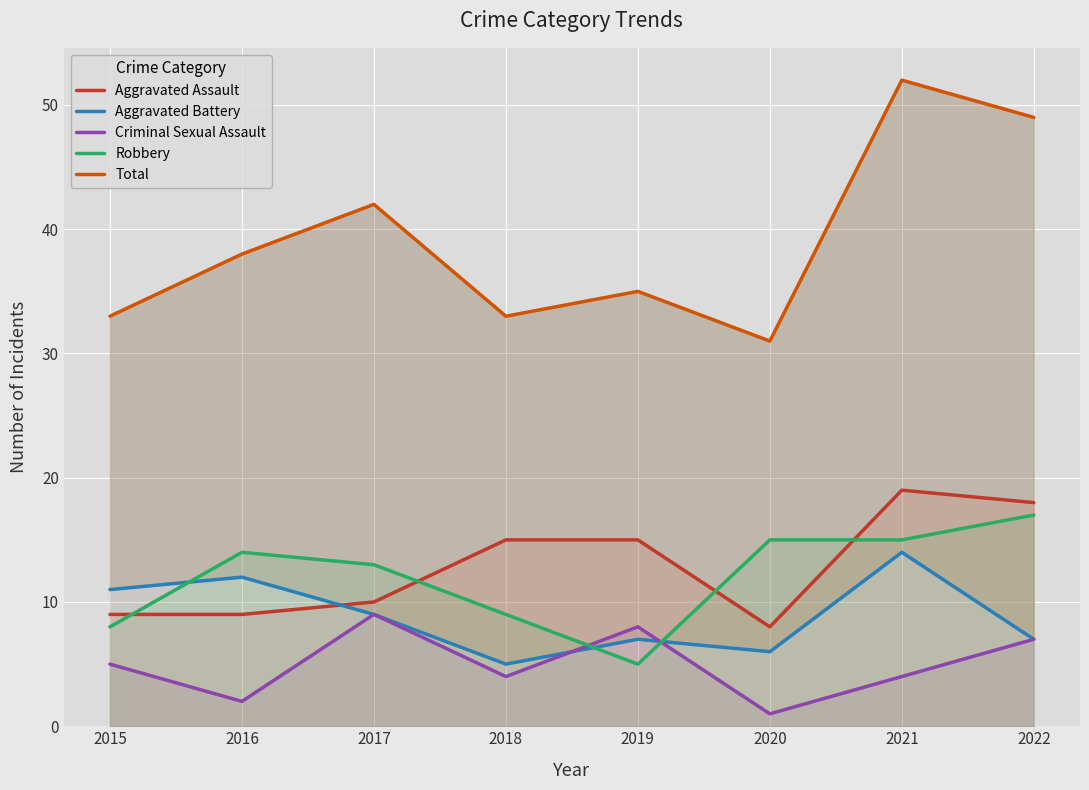

What is the average value of the Total series?

39